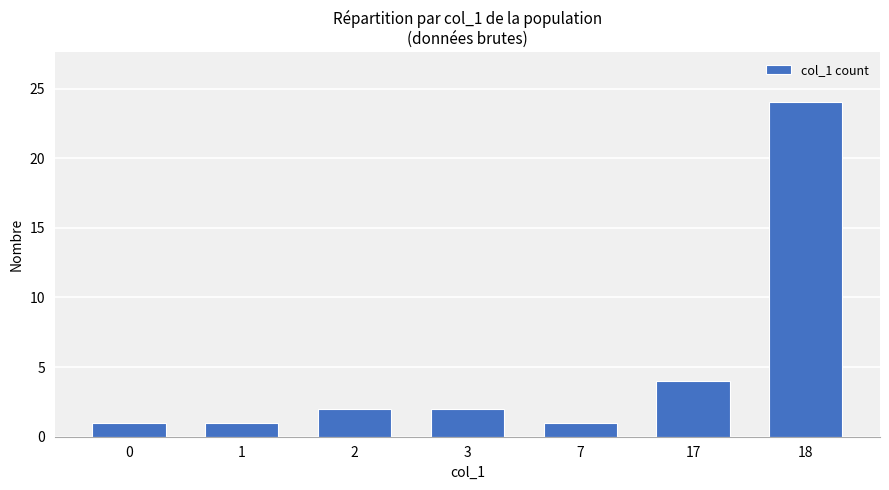

What is the value of the 7th bar from the left?

24